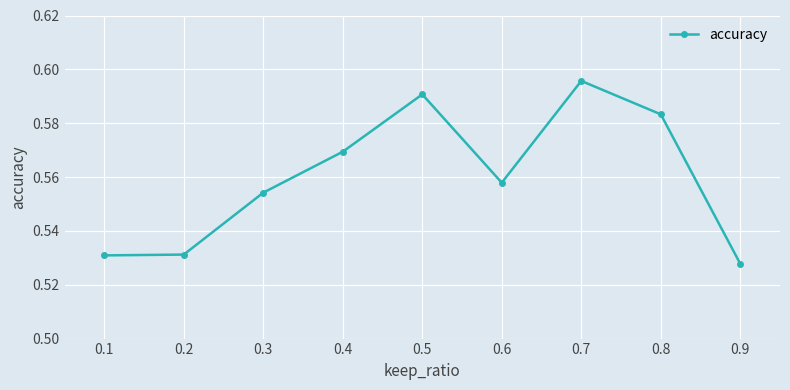

How many lines are shown in the chart?

1